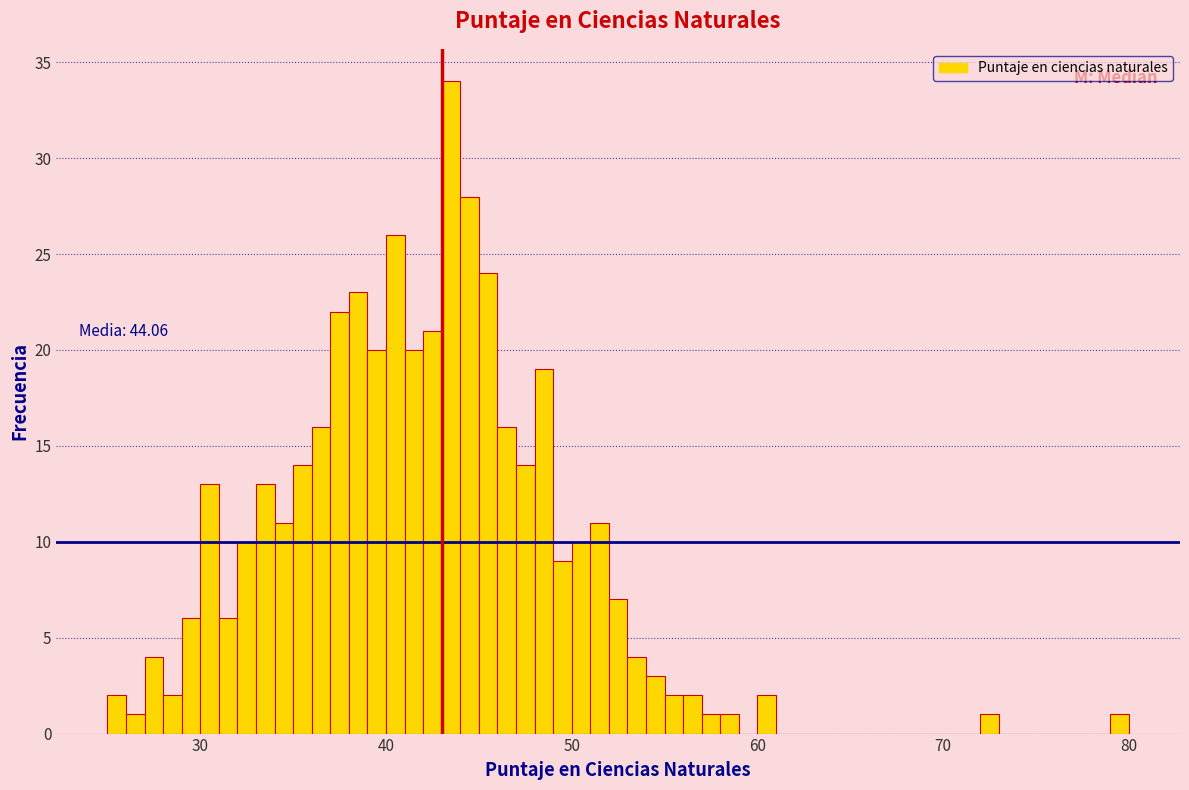

Around what value on the x-axis is the tallest bar? Give the approximate position of its centre, as read against the axis.

44